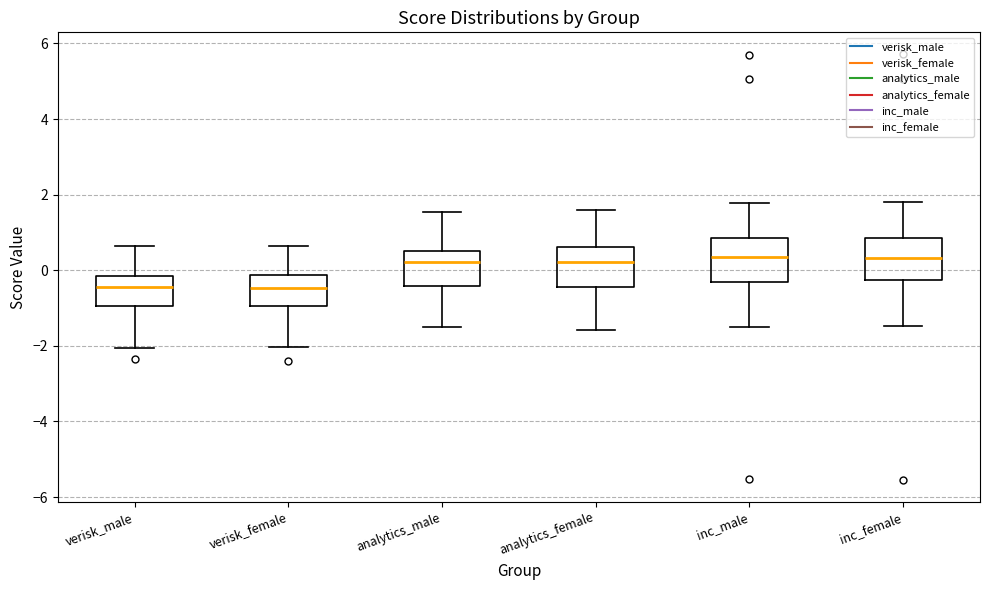

Reading left to right, read every box against the y-axis: the position of its median line, the range the box covers, and the ends of its whiskers. The values are not printed on the chart, so give them approximately, as read against the axis.

verisk_male: median -0.4, box -1.0 to -0.2, whiskers -2.0 to 0.6
verisk_female: median -0.4, box -1.0 to -0.2, whiskers -2.0 to 0.6
analytics_male: median 0.2, box -0.4 to 0.6, whiskers -1.4 to 1.6
analytics_female: median 0.2, box -0.4 to 0.6, whiskers -1.6 to 1.6
inc_male: median 0.4, box -0.4 to 0.8, whiskers -1.4 to 1.8
inc_female: median 0.4, box -0.2 to 0.8, whiskers -1.4 to 1.8